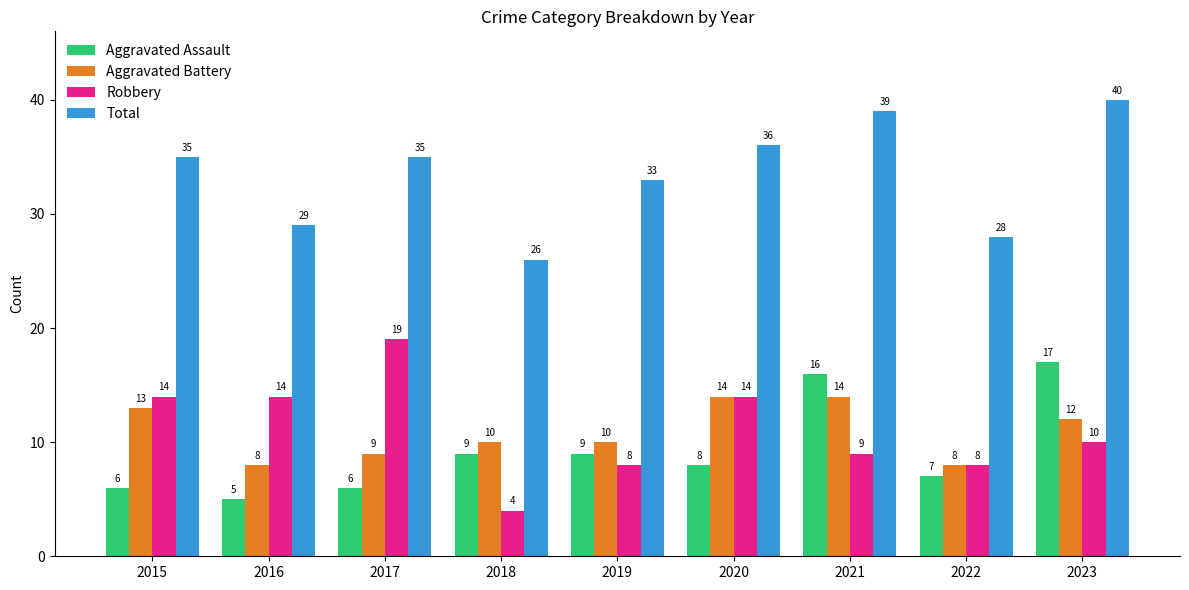

At which category is the sum across all series the highest?

2023